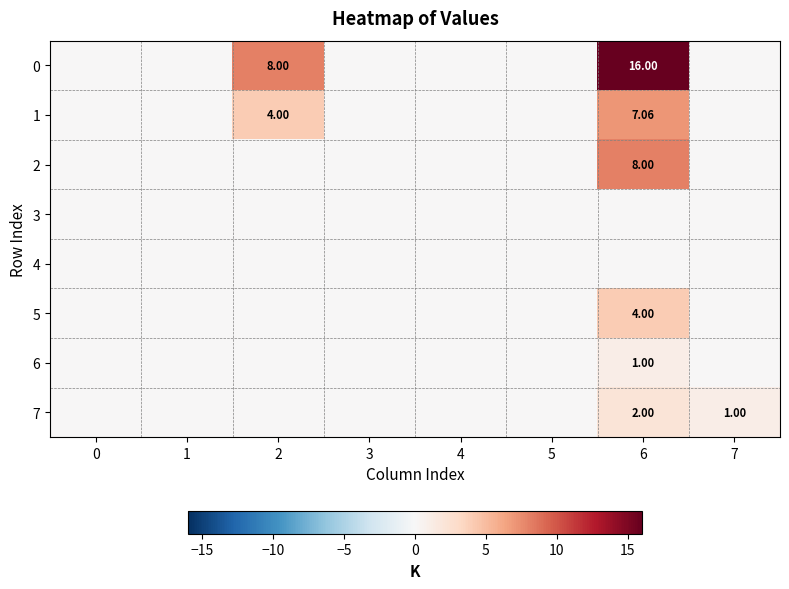

The value of 6 at 2 is -0.6. True or false?

False